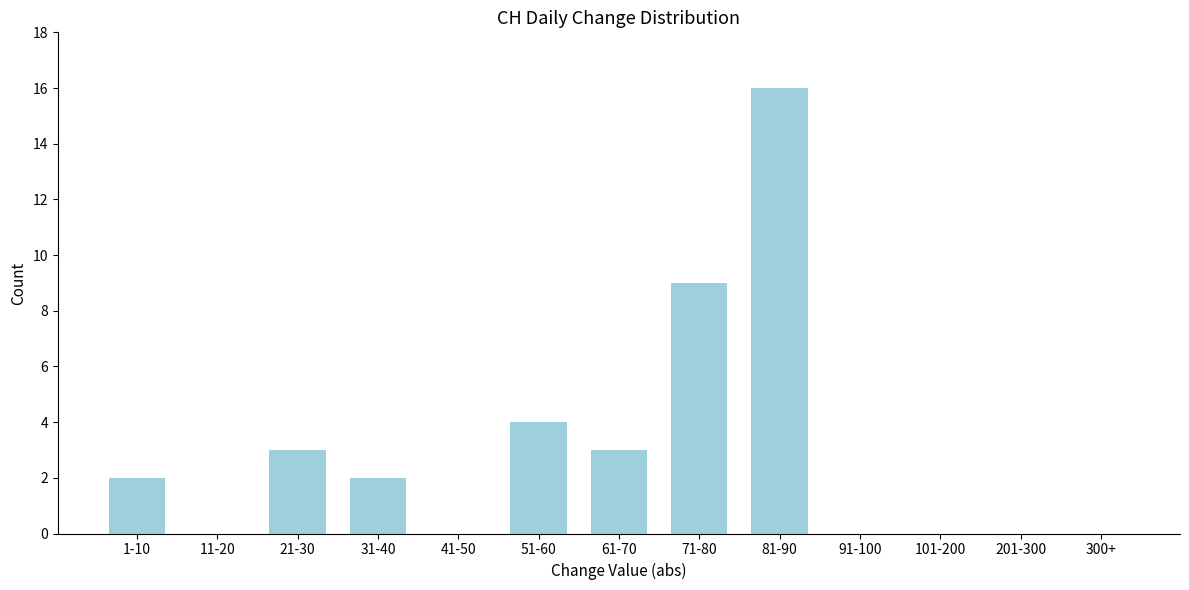

Reading right to left, extract all data points from this chart.

300+=0	201-300=0	101-200=0	91-100=0	81-90=16	71-80=9	61-70=3	51-60=4	41-50=0	31-40=2	21-30=3	11-20=0	1-10=2